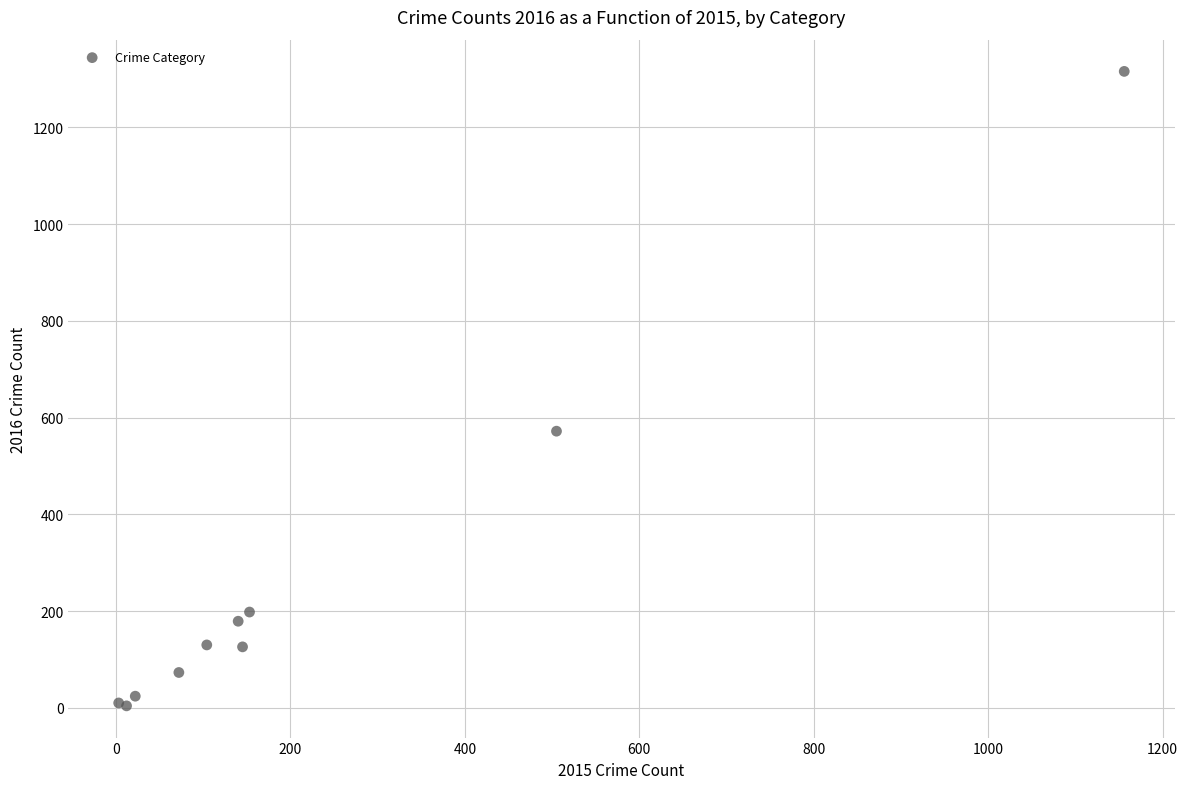

What Y value in the scatter plot is closest to 660?

572